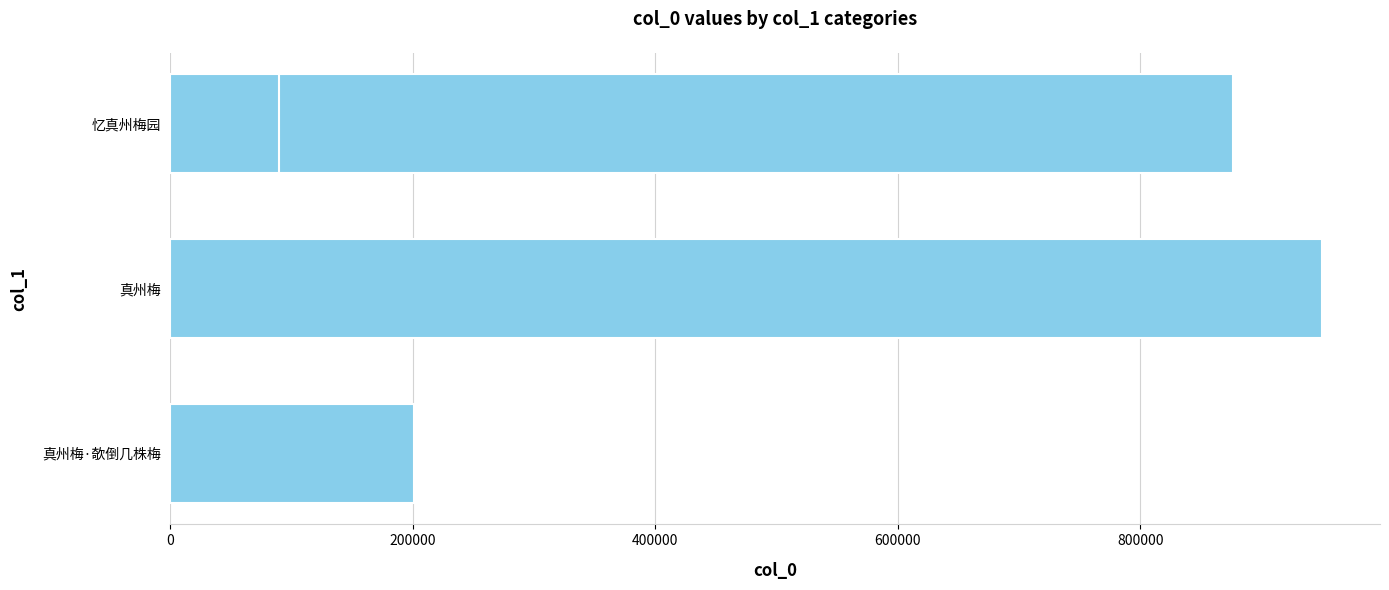

What is the maximum value shown in the chart?

950119